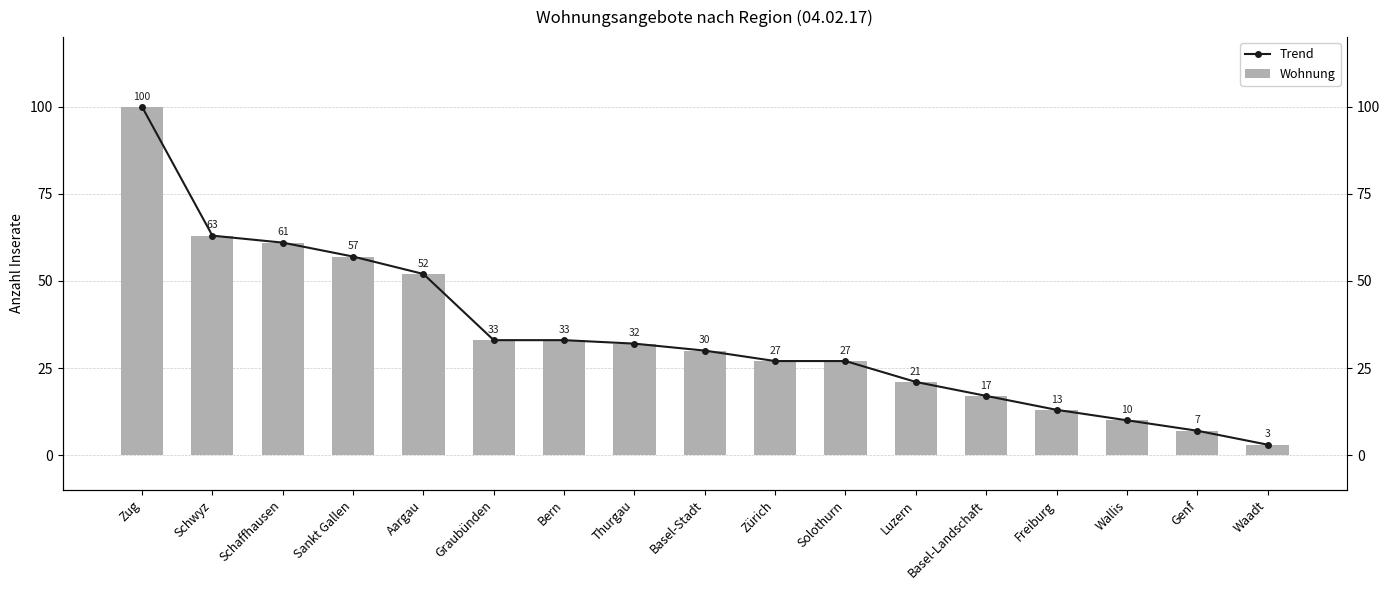

Between Sankt Gallen and Graubünden, which series saw the biggest shift?

Trend